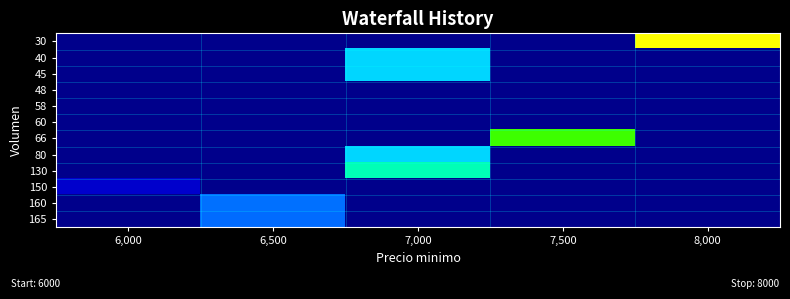

Reading left to right, extract all data points from this chart.

row_0: 6000	6000	6000	6000	8000
row_1: 6000	6000	7000	6000	6000
row_2: 6000	6000	7000	6000	6000
row_3: 6000	6000	6000	6000	6000
row_4: 6000	6000	6000	6000	6000
row_5: 6000	6000	6000	6000	6000
row_6: 6000	6000	6000	7773	6000
row_7: 6000	6000	7000	6000	6000
row_8: 6000	6000	7269	6000	6000
row_9: 6233	6000	6000	6000	6000
row_10: 6000	6750	6000	6000	6000
row_11: 6000	6742	6000	6000	6000